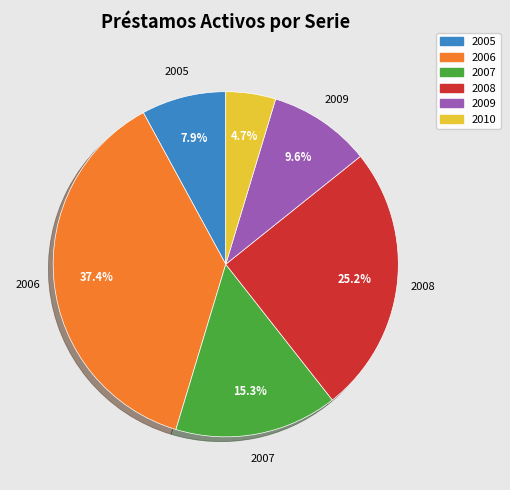

Rank the categories by value from lowest to highest.

2010, 2005, 2009, 2007, 2008, 2006